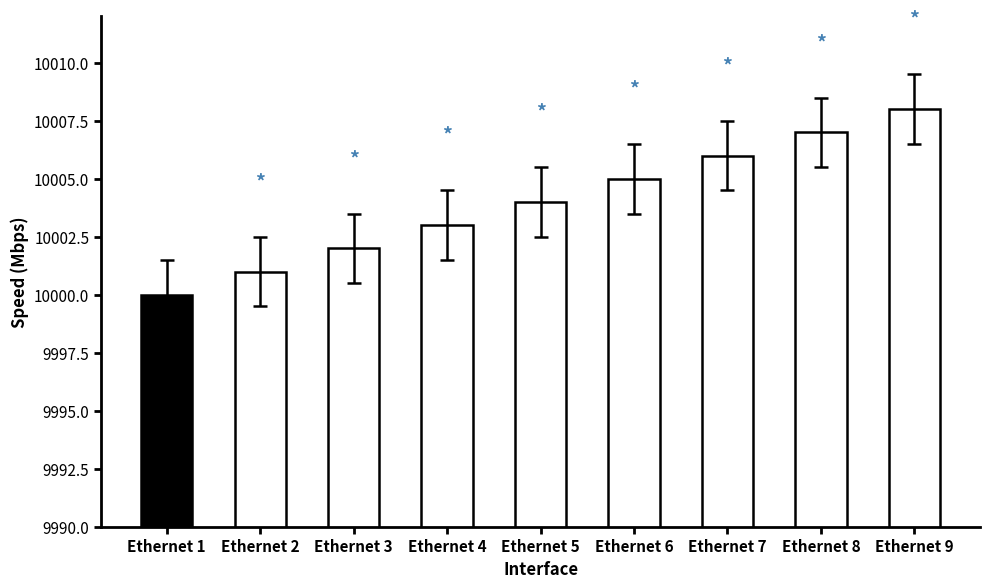

Is it true that the value at Ethernet 3 is 17566?

False